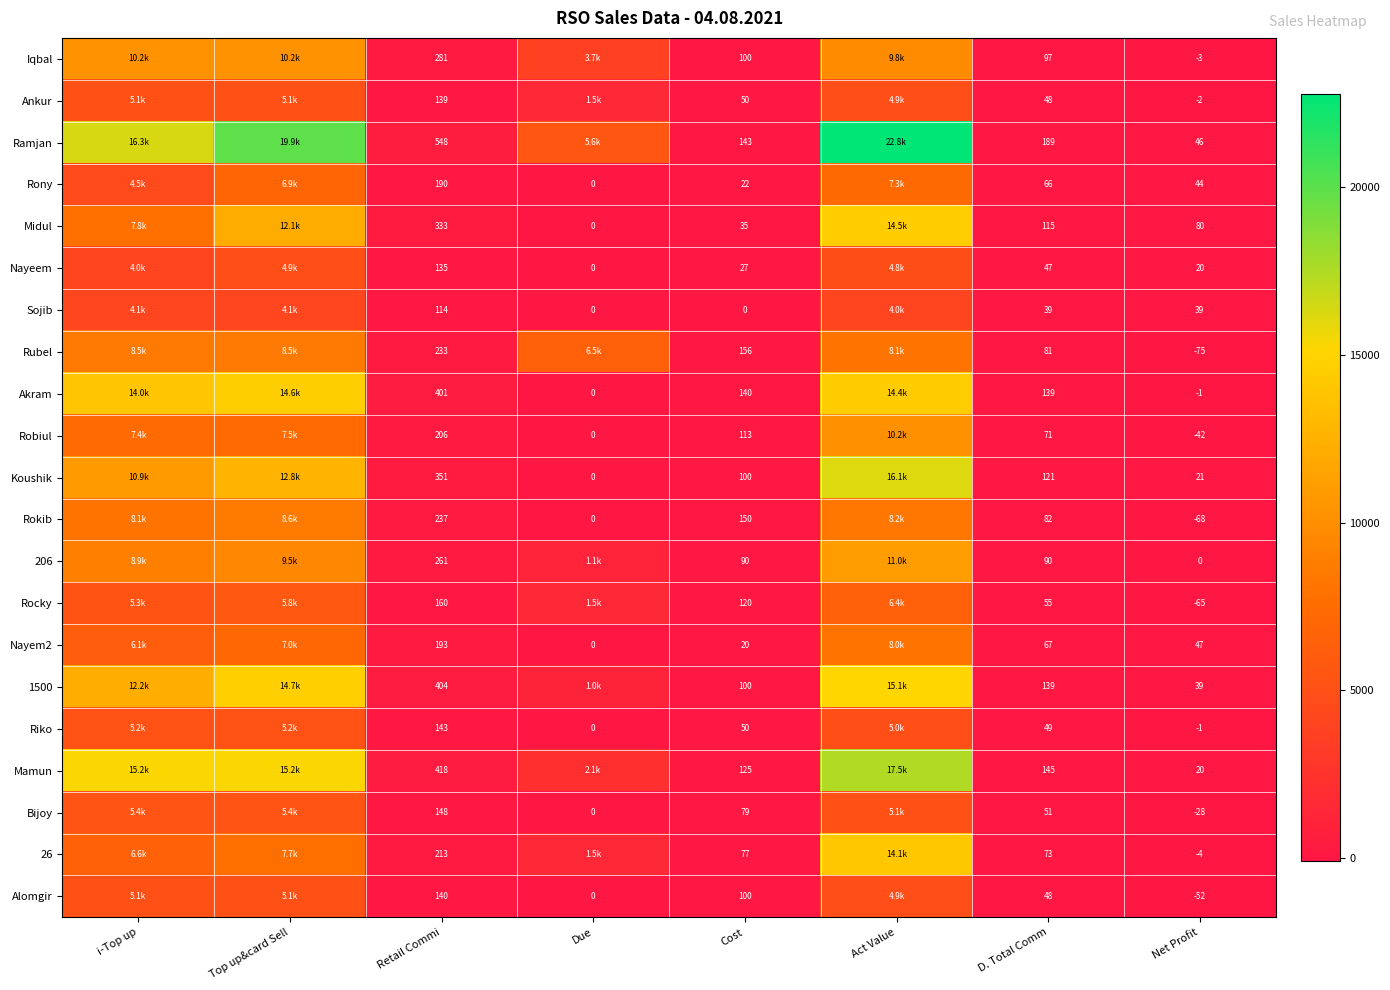

Between Retail Commi and D. Total Comm, which series saw the biggest shift?

Ramjan